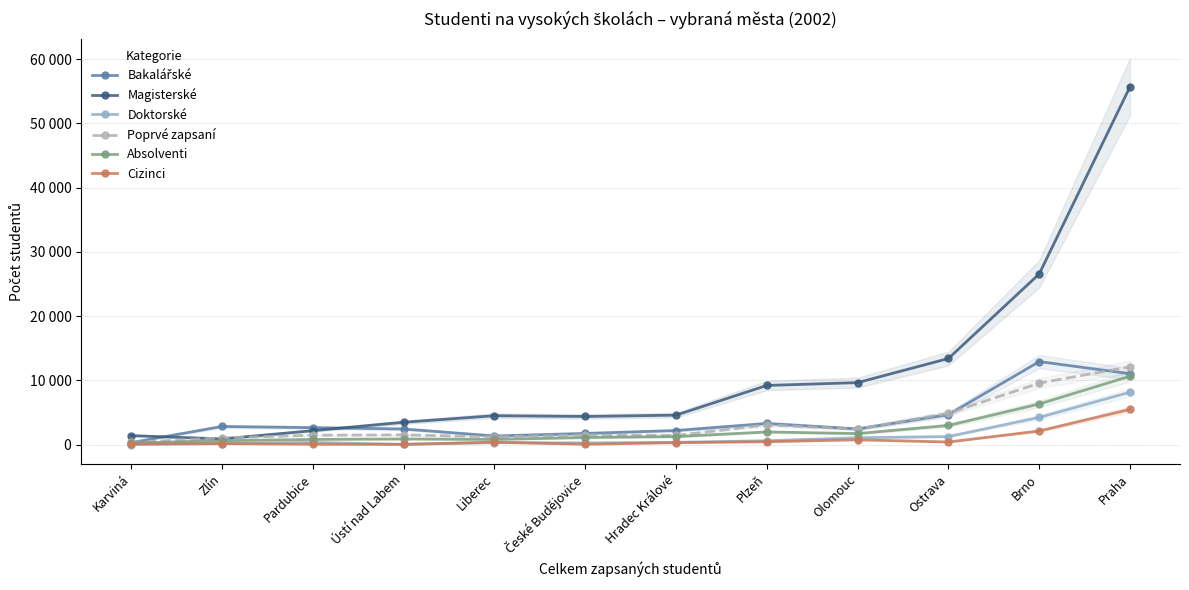

What is the minimum value for Bakalářské?

298